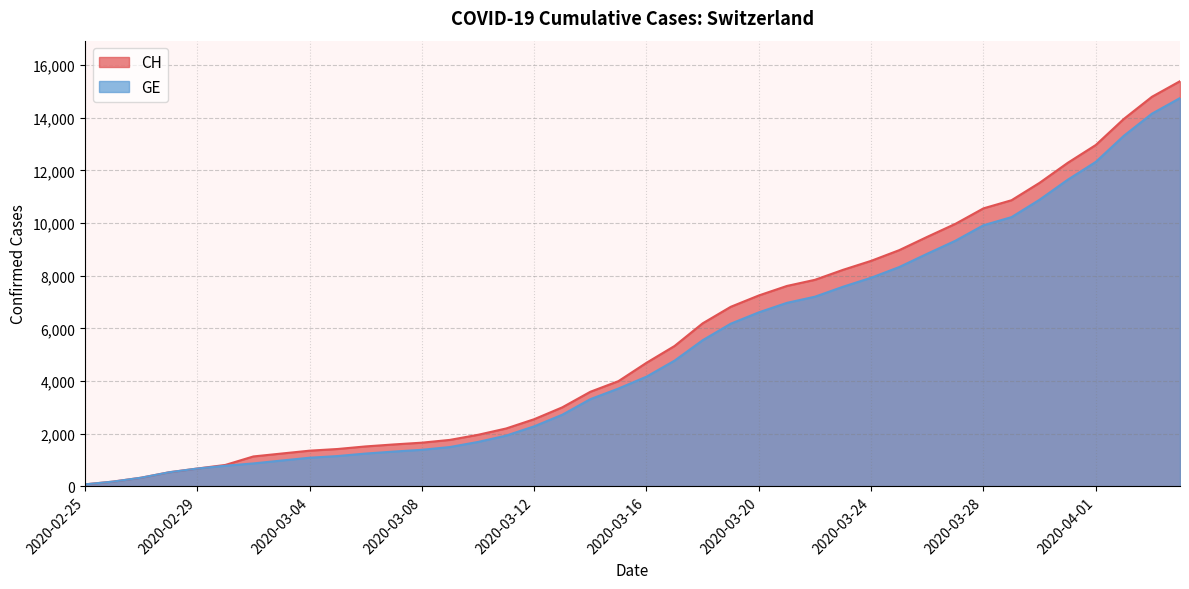

Is it true that GE equals 2717 at 2020-03-13?

True